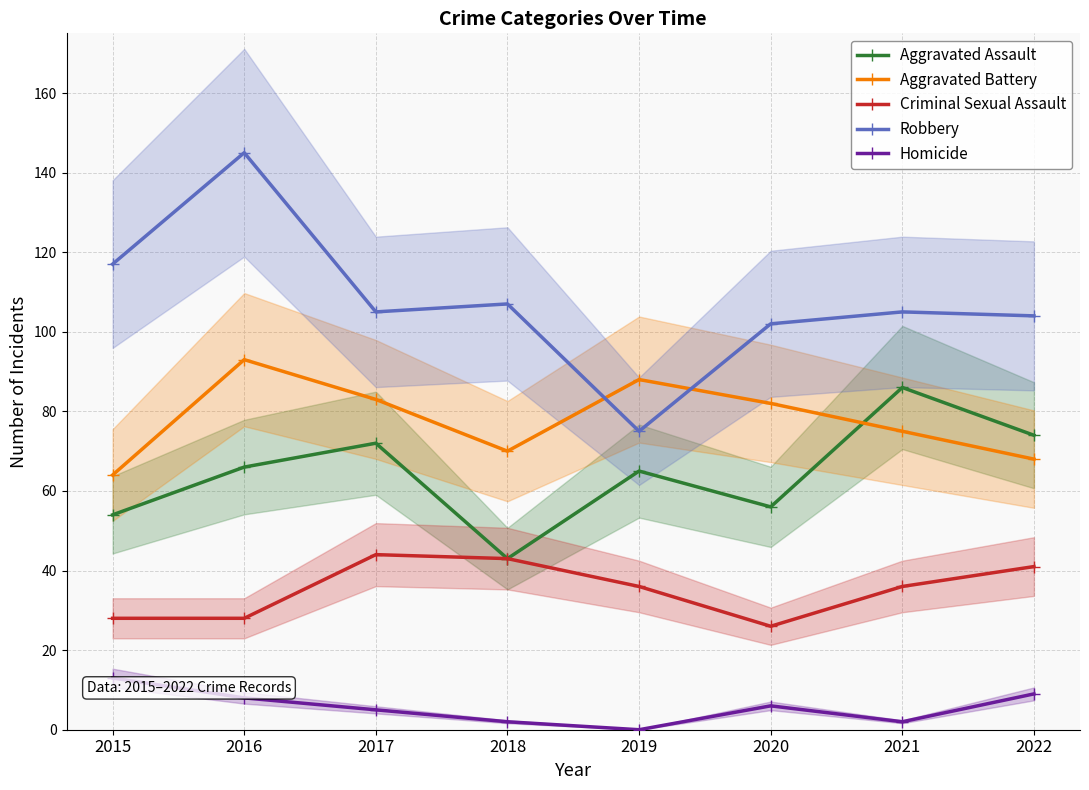

Reading left to right, extract all data points from this chart.

Aggravated Assault: 2015=54	2016=66	2017=72	2018=43	2019=65	2020=56	2021=86	2022=74
Aggravated Battery: 2015=64	2016=93	2017=83	2018=70	2019=88	2020=82	2021=75	2022=68
Criminal Sexual Assault: 2015=28	2016=28	2017=44	2018=43	2019=36	2020=26	2021=36	2022=41
Robbery: 2015=117	2016=145	2017=105	2018=107	2019=75	2020=102	2021=105	2022=104
Homicide: 2015=13	2016=8	2017=5	2018=2	2019=0	2020=6	2021=2	2022=9